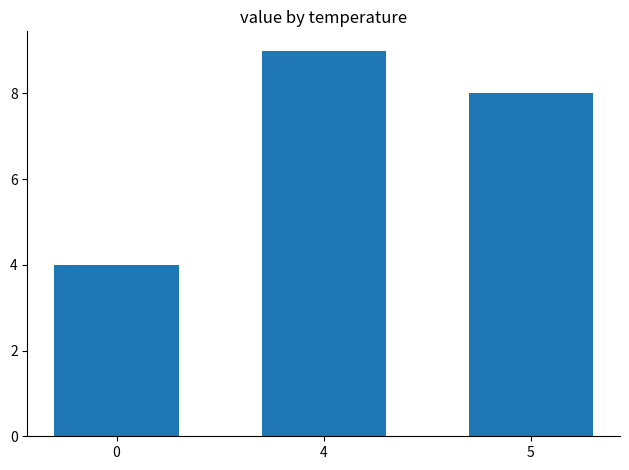

Reading right to left, what are all the values shown in this chart?

8	9	4